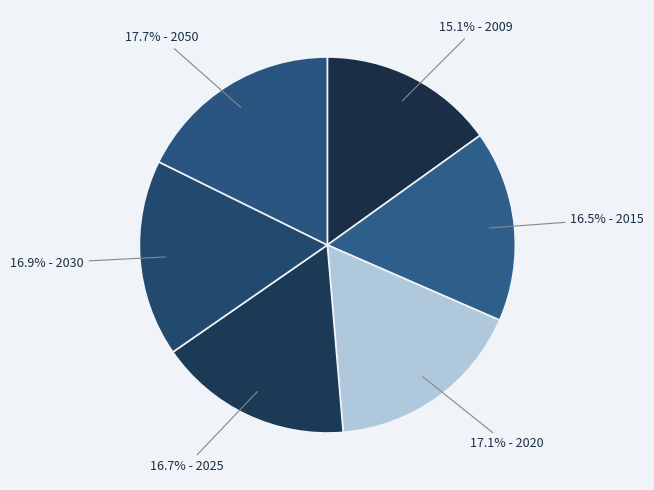

How many slices are in this pie chart?

6